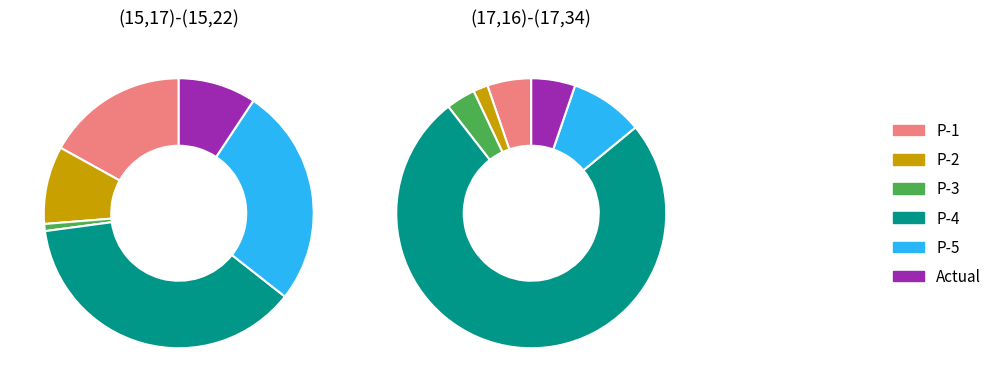

The (15,17)-(15,22) P-1 slice represents 1% of the pie. True or false?

False